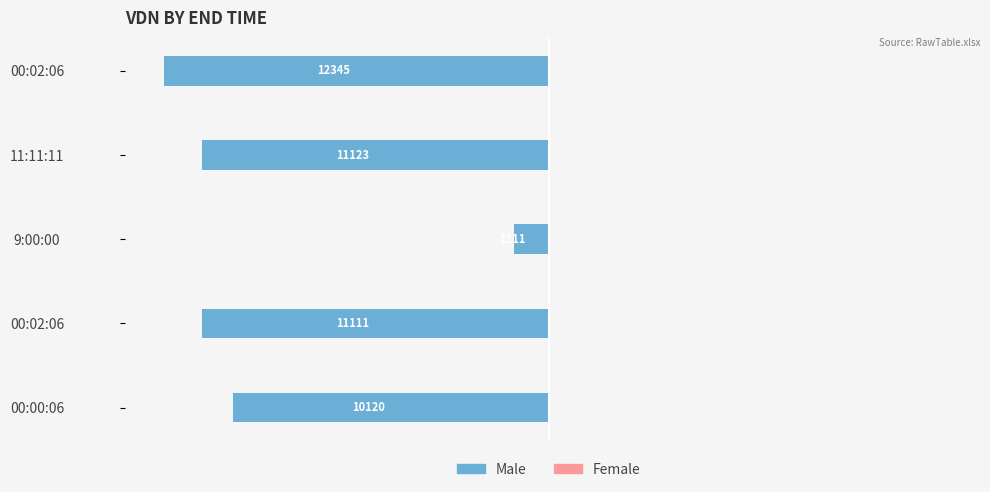

Are the bars horizontal?

Yes